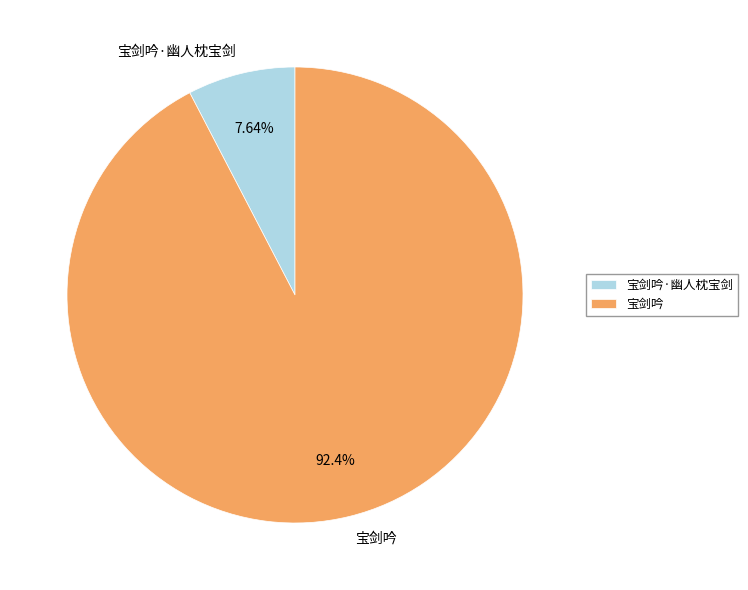

What percentage do 宝剑吟 and 宝剑吟·幽人枕宝剑 together represent?

100.0%